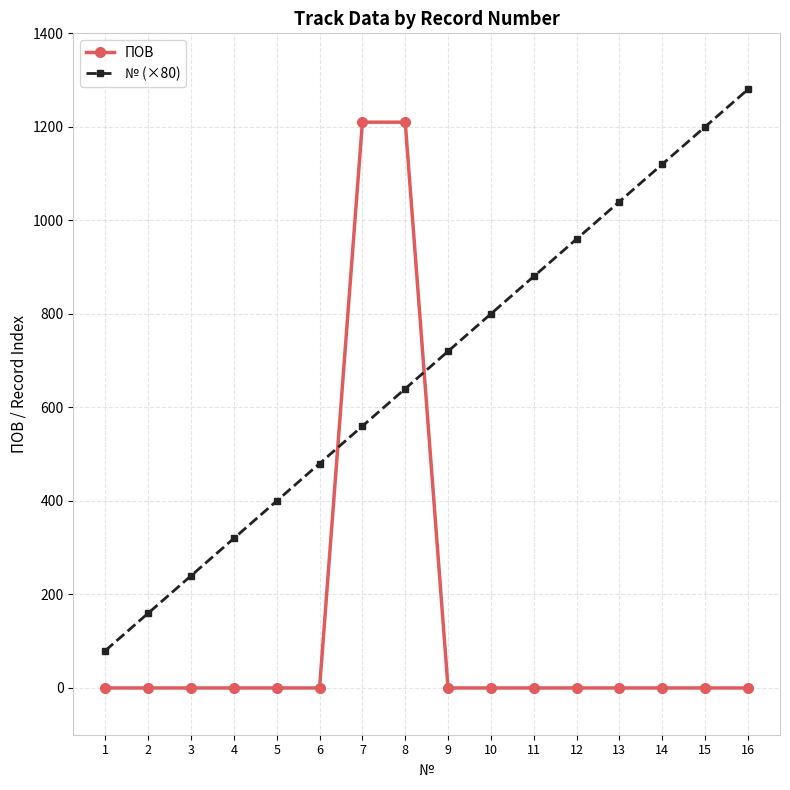

Does the chart display data point markers on the line(s)?

Yes